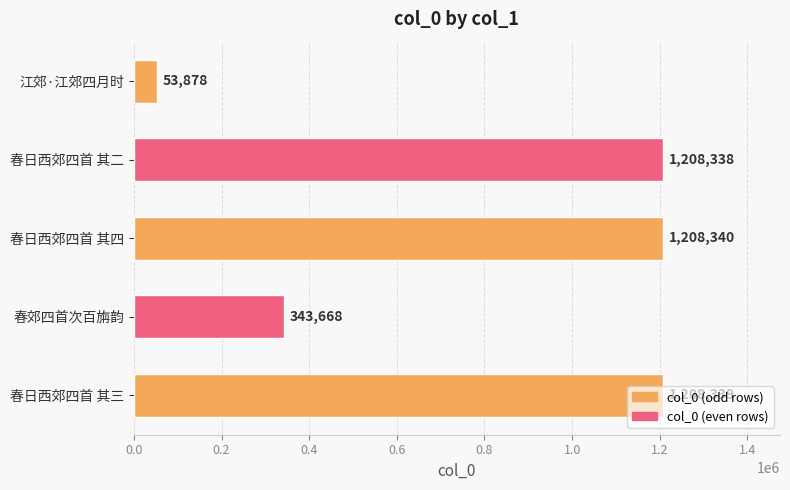

What is the difference between the maximum and minimum values?

1154462